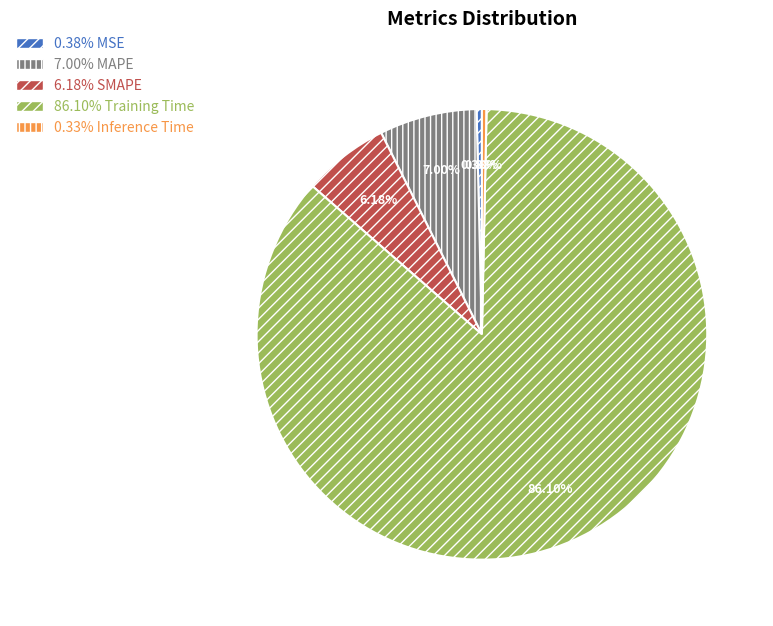

Count the number of slices in the pie.

5